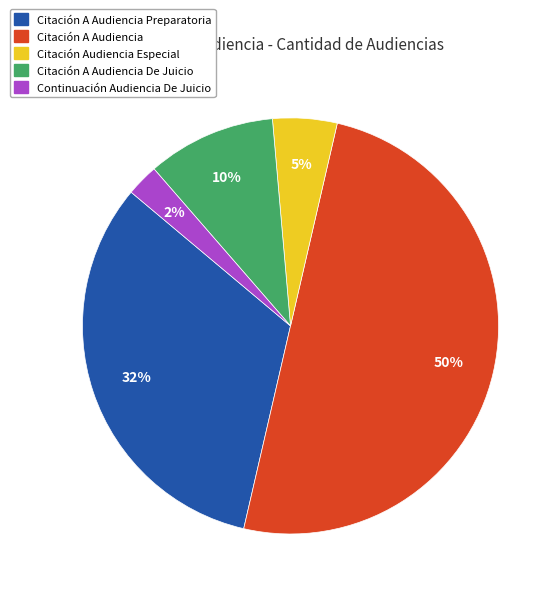

To the nearest percent, what is the average slice percentage?

20%